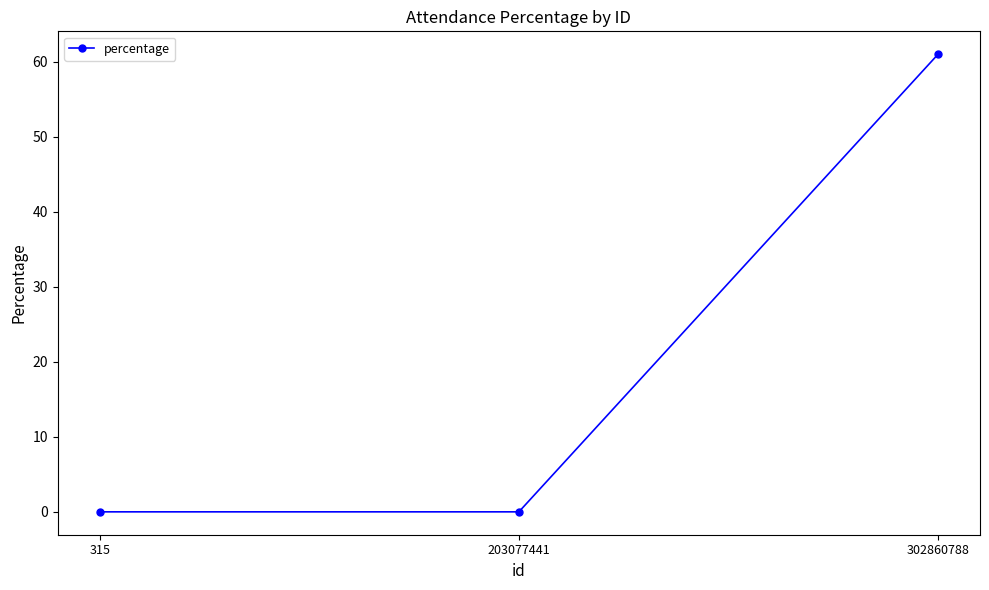

What is the change in value from 203077441 to 302860788?

+61